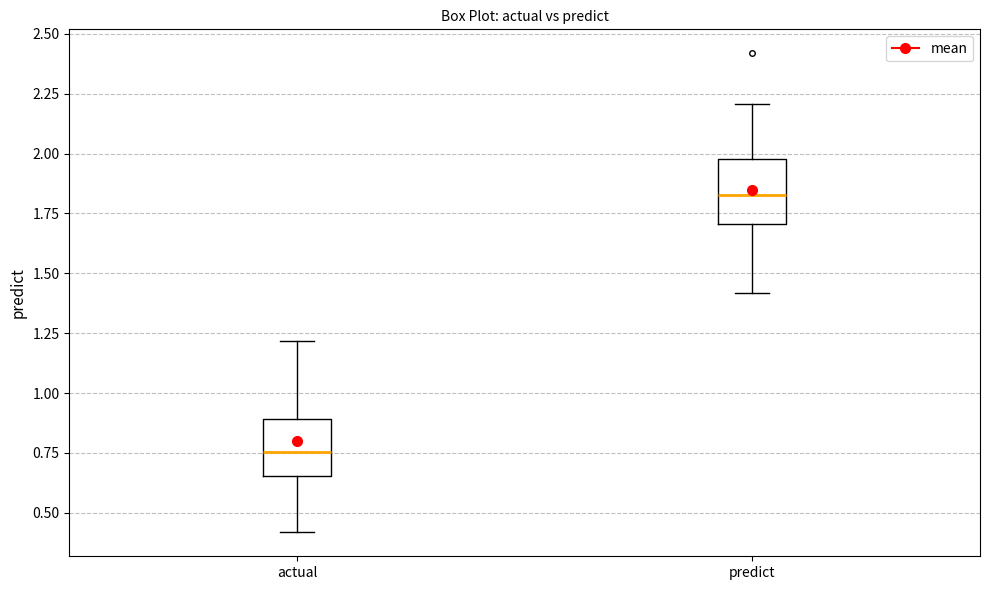

Reading left to right, read every box against the y-axis: the position of its median line, the range the box covers, and the ends of its whiskers. The values are not printed on the chart, so give them approximately, as read against the axis.

actual: median 0.75, box 0.65 to 0.90, whiskers 0.40 to 1.20
predict: median 1.85, box 1.70 to 2.00, whiskers 1.40 to 2.20